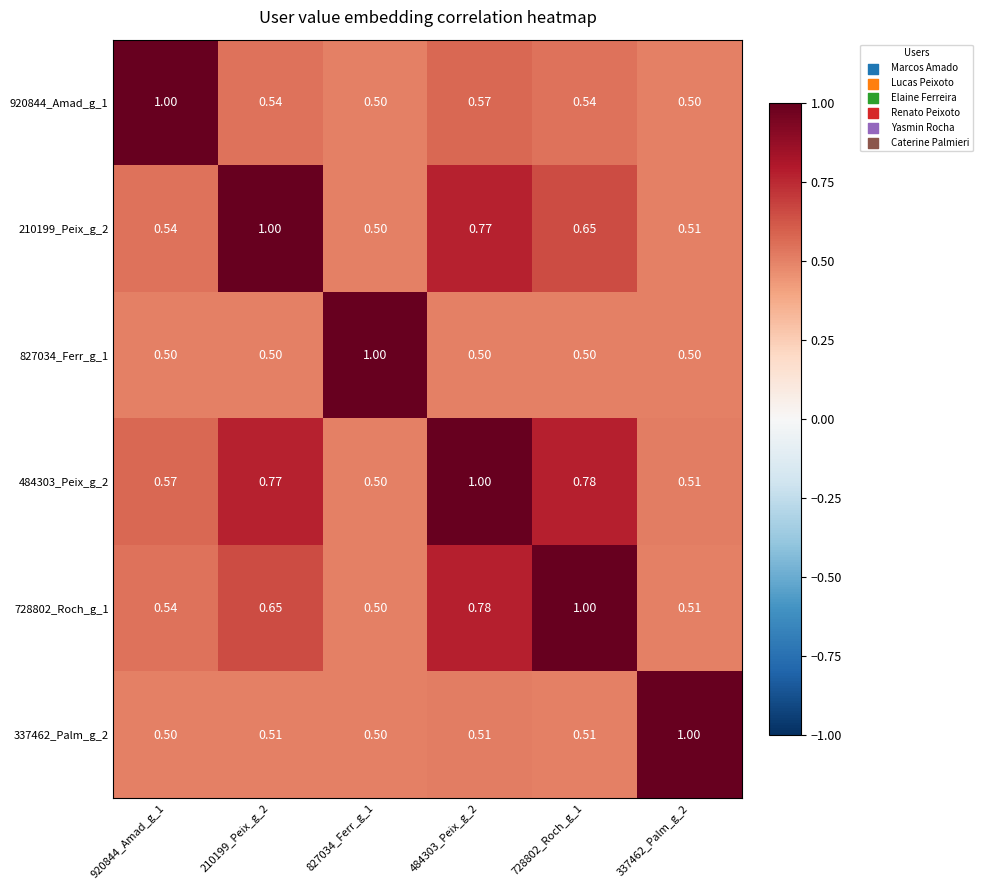

Is the value of 337462_Palm_g_2 at 337462_Palm_g_2 greater than the value of 827034_Ferr_g_1 at 728802_Roch_g_1?

Yes